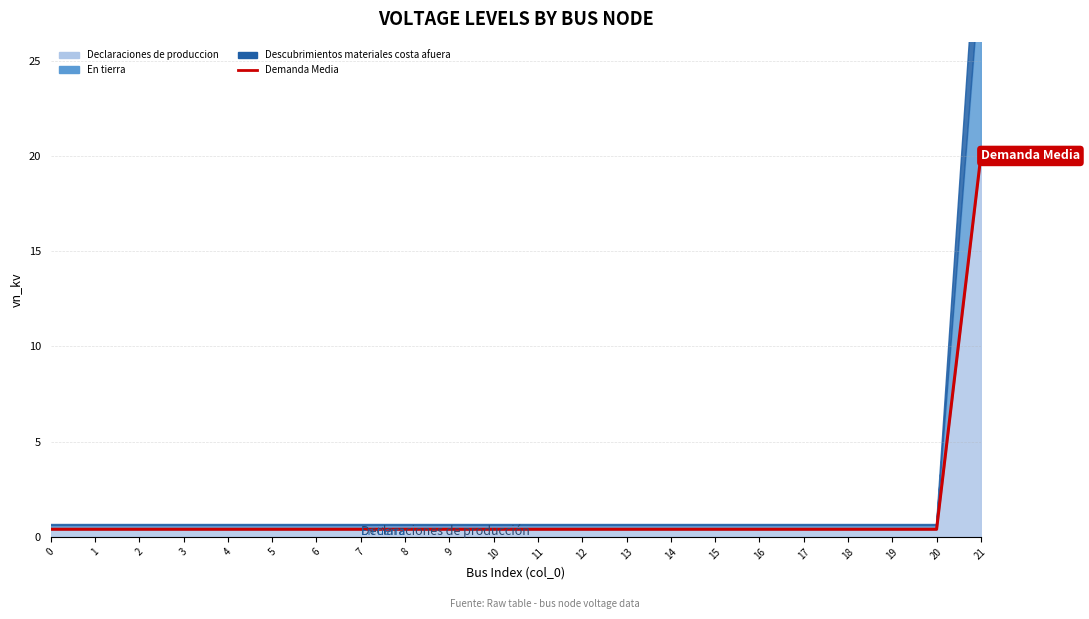

The chart shows a value of 0.4 at 11. True or false?

True